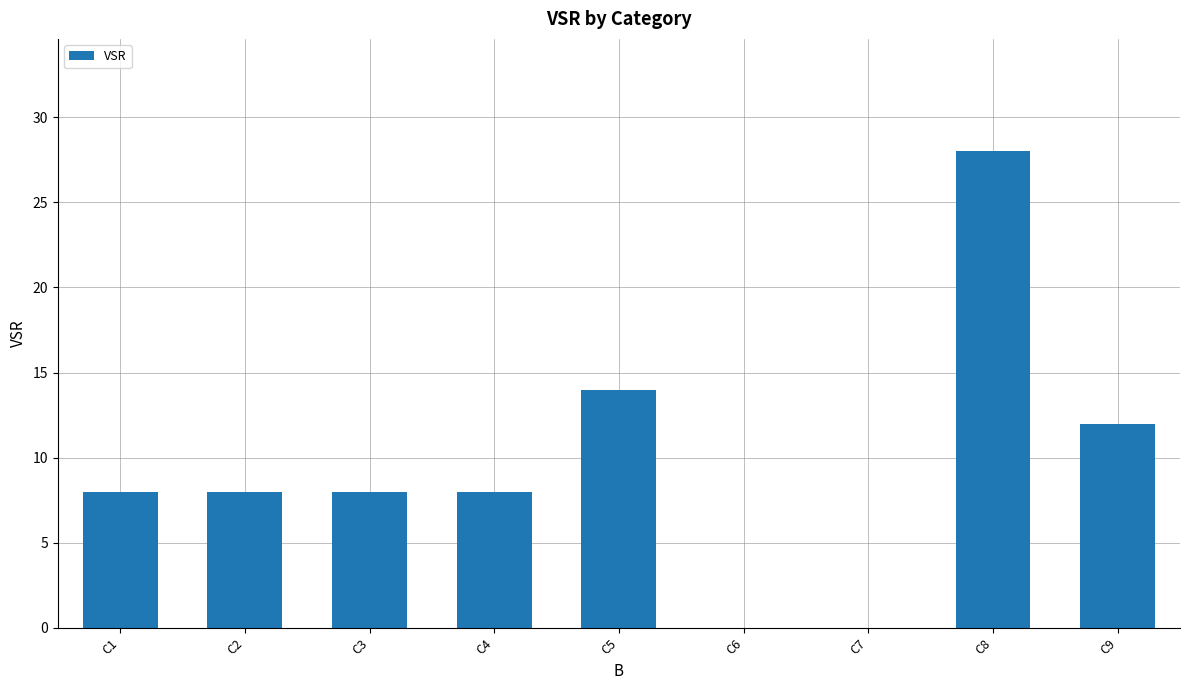

What is the approximate value at C3, to the nearest 10?

10